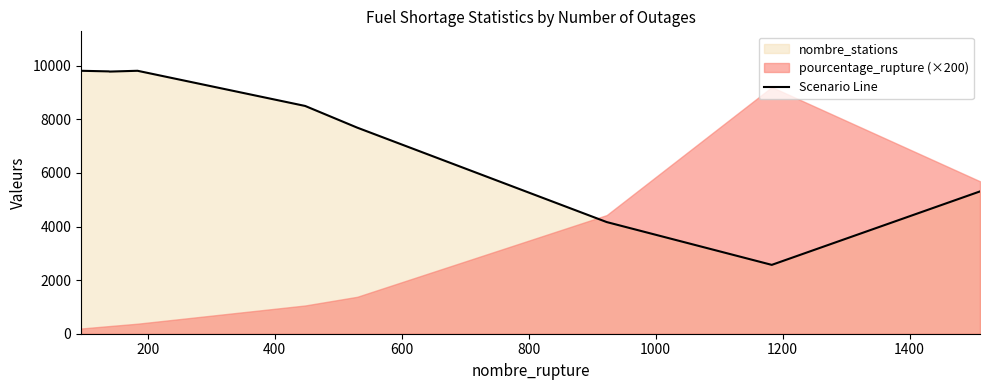

What is the highest value of the Scenario Line series?

9815